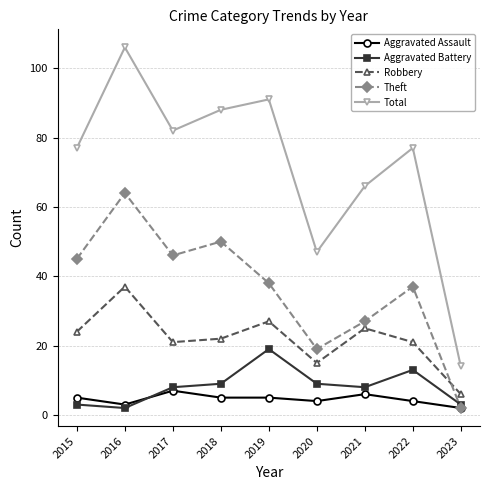

Rank the series at 2015 from highest to lowest value.

Total, Theft, Robbery, Aggravated Assault, Aggravated Battery